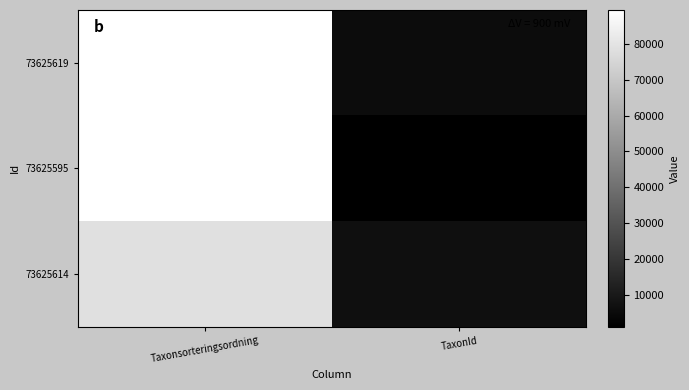

What is the spread (max minus min) of values at Taxonsorteringsordning?

10841